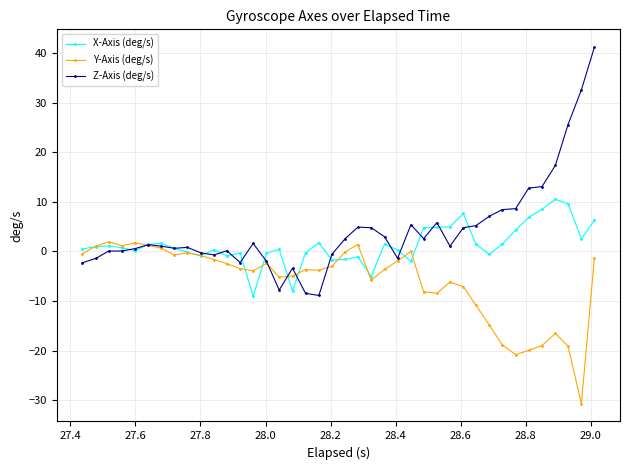

Which series has the largest range (max minus min)?

Z-Axis (deg/s)